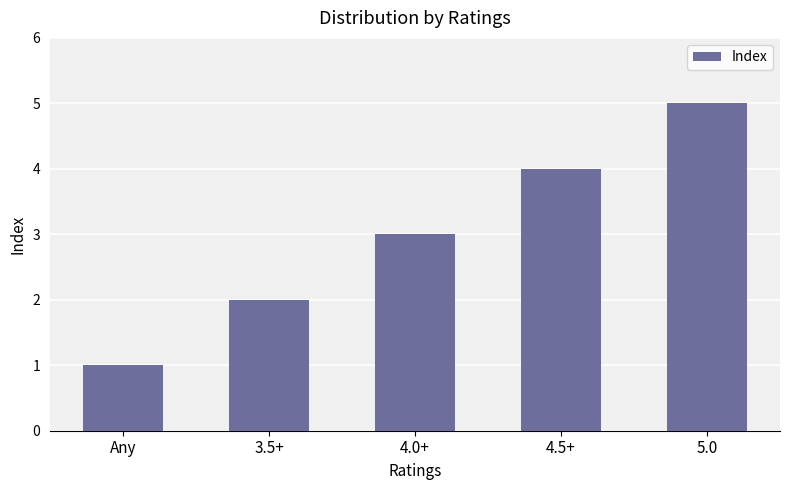

What is the sum of the values at 5.0 and 3.5+?

7